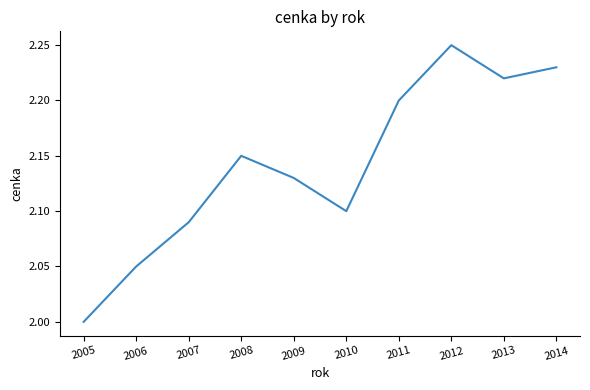

List the labels in order of value, smallest first.

2005, 2006, 2007, 2010, 2009, 2008, 2011, 2013, 2014, 2012